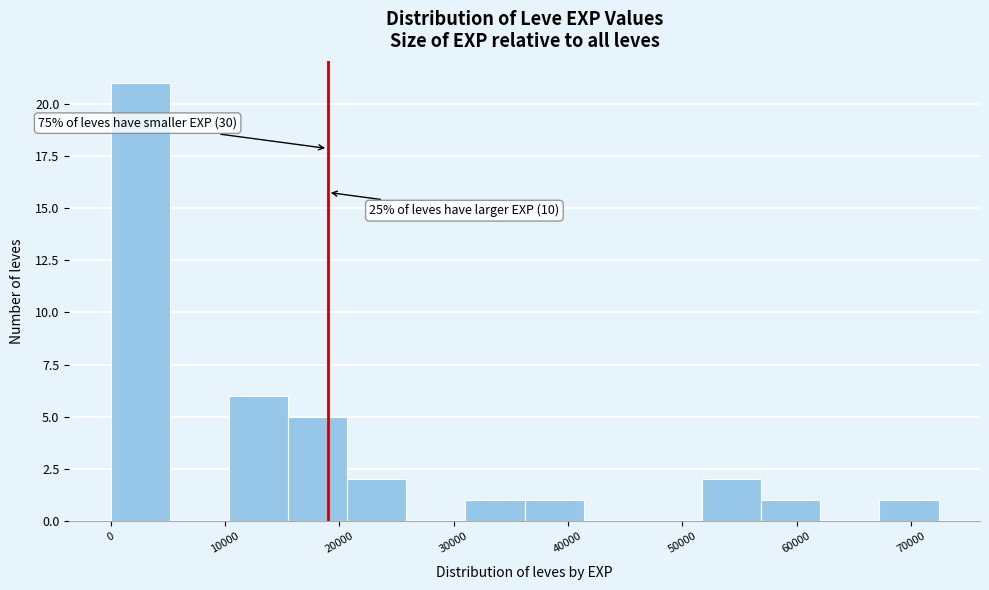

Over which range of the x-axis is the bar tallest?

0 to 5000